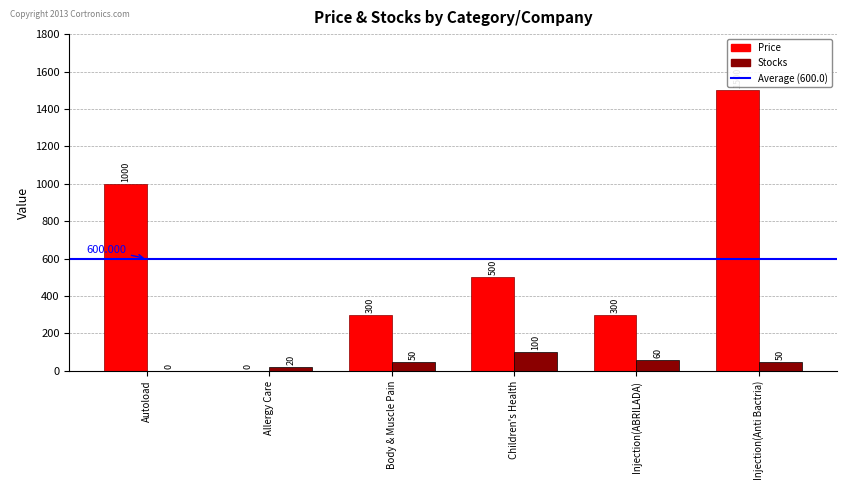

At which label does Price first exceed 500?

Autoload